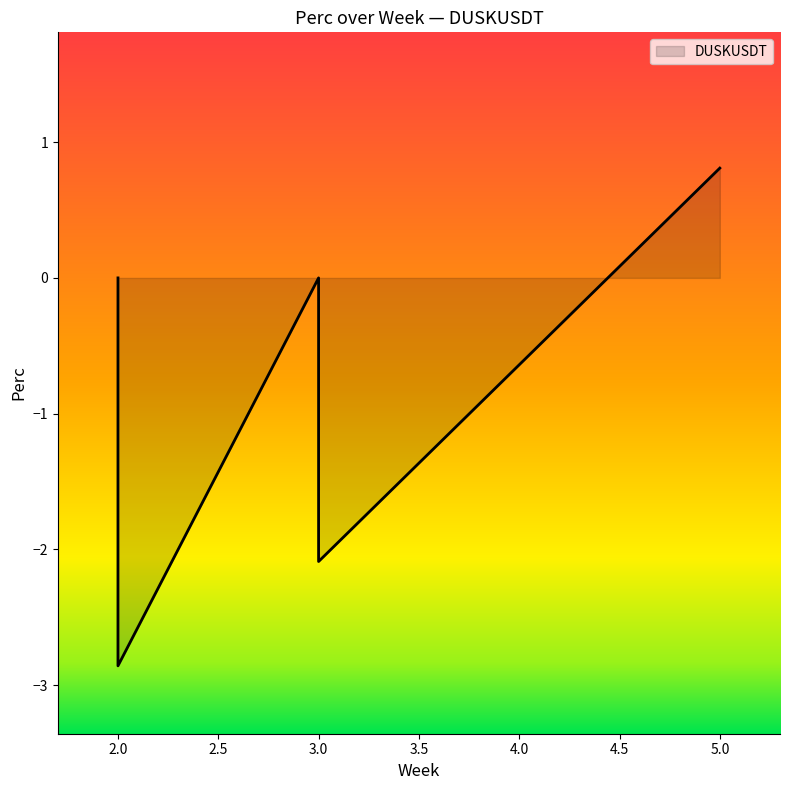

Is it true that the value at 3 is -3.7?

False